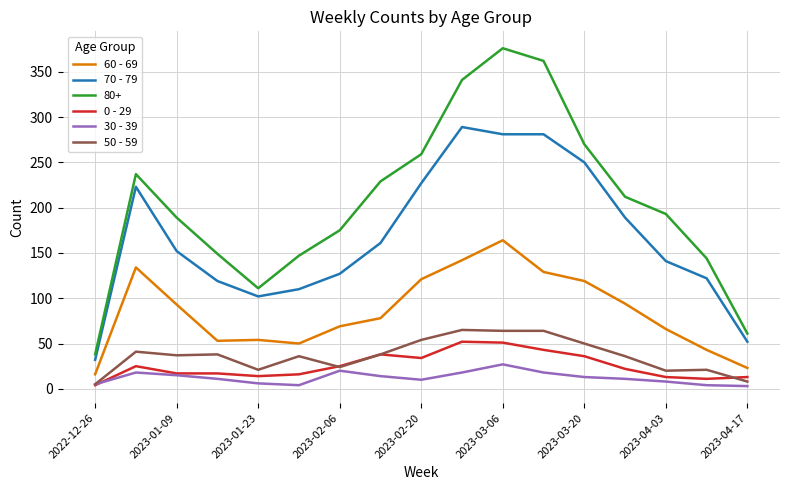

Which series has the widest spread of values?

80+